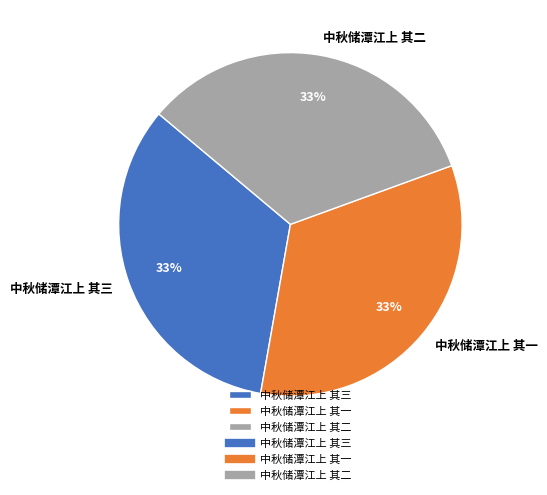

The 中秋储潭江上 其一 slice represents 24% of the pie. True or false?

False